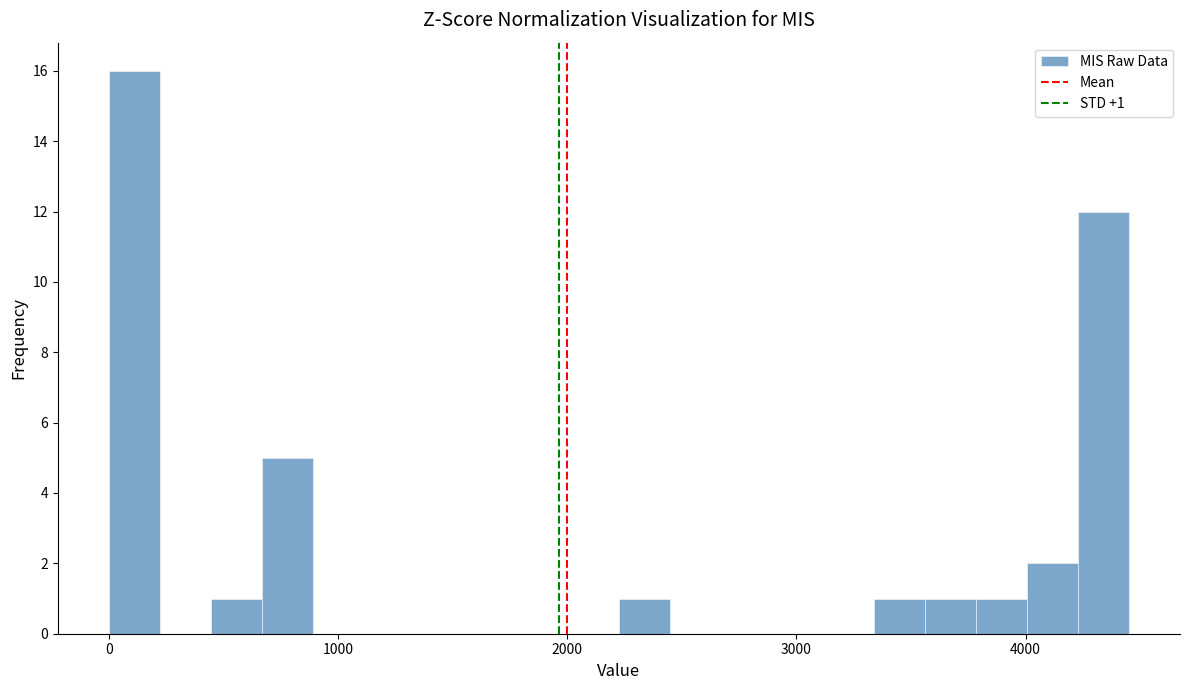

Around what value on the x-axis is the tallest bar? Give the approximate position of its centre, as read against the axis.

100